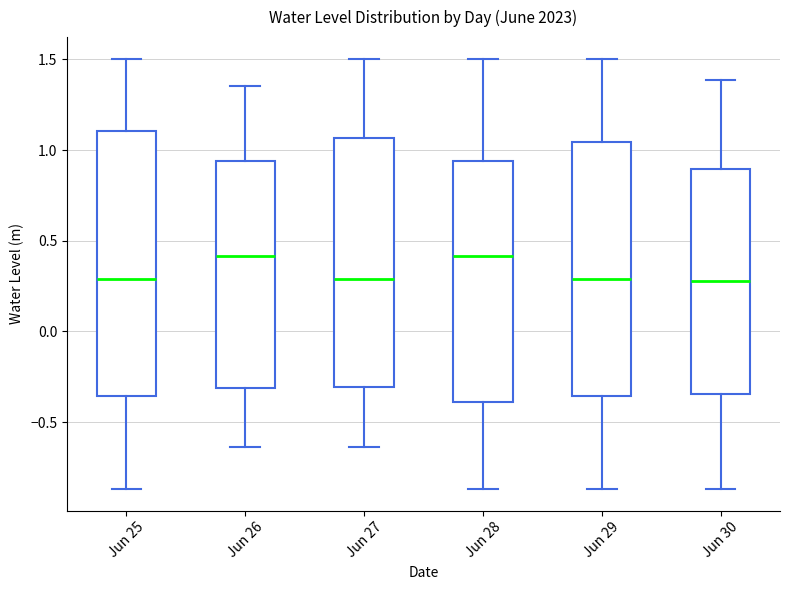

Where does the median line of the box for Jun 29 sit on the y-axis? The values are not printed on the chart, so give them approximately, as read against the axis.

0.30